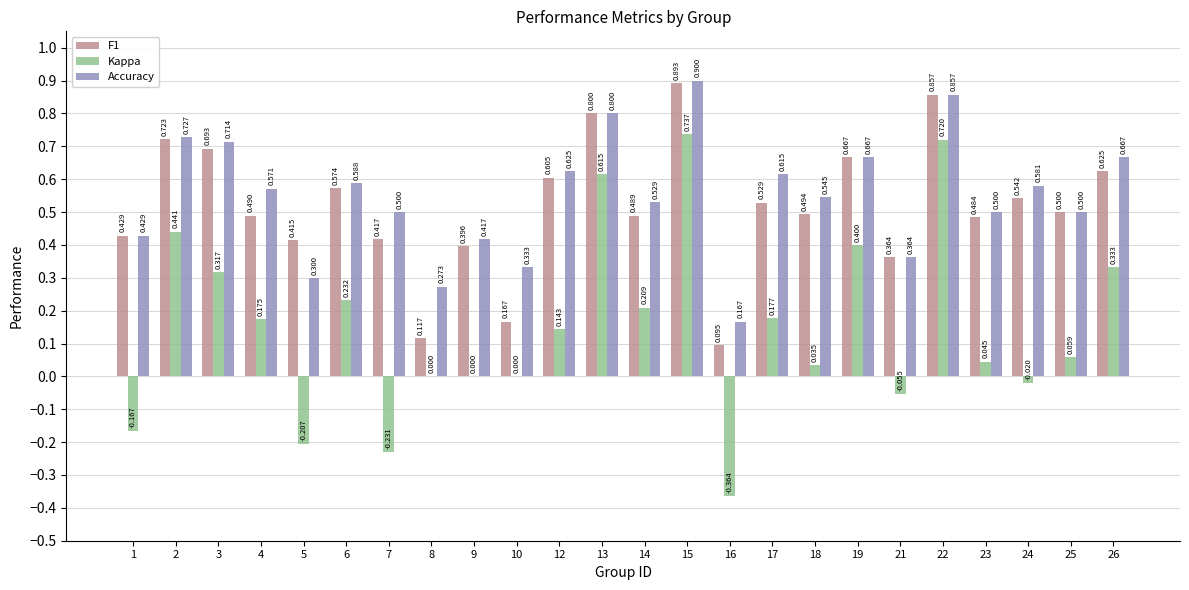

Is it true that F1 equals 0.2 at 12?

False